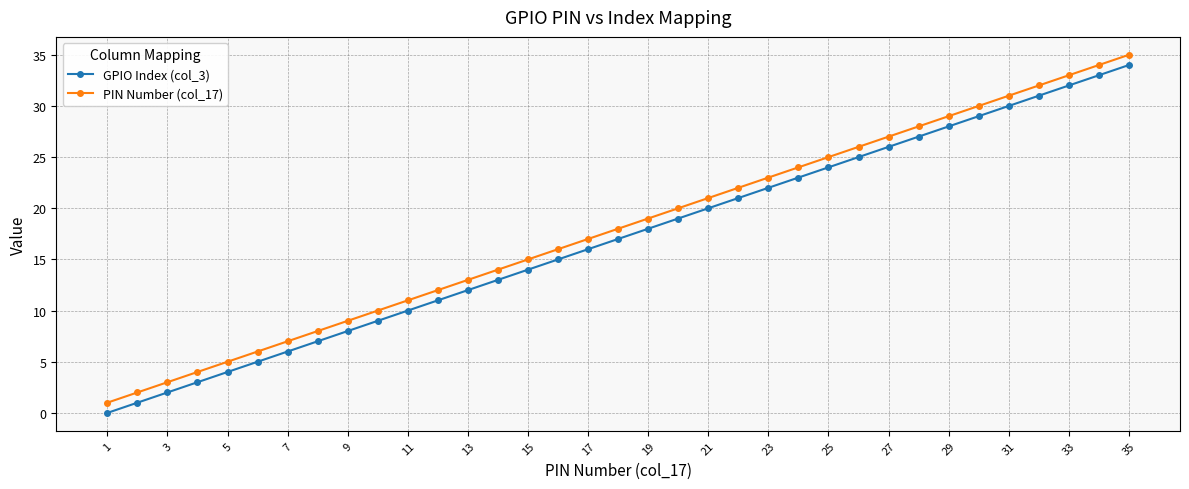

What is the maximum value shown in the chart?

35